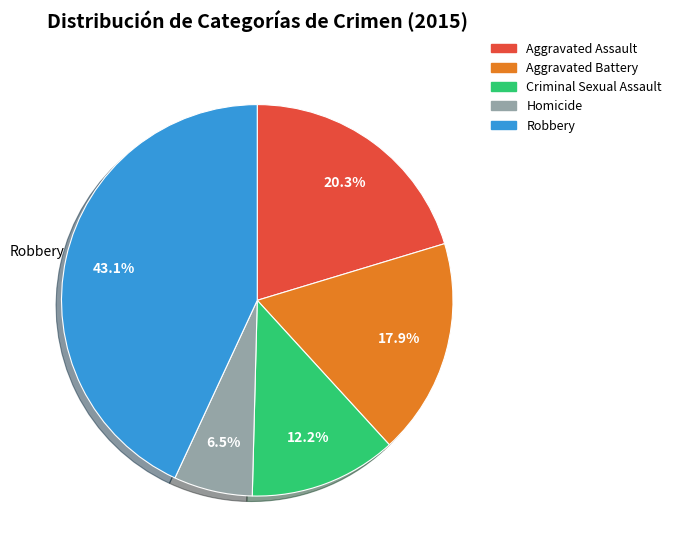

True or false: Criminal Sexual Assault accounts for 26% of the total.

False